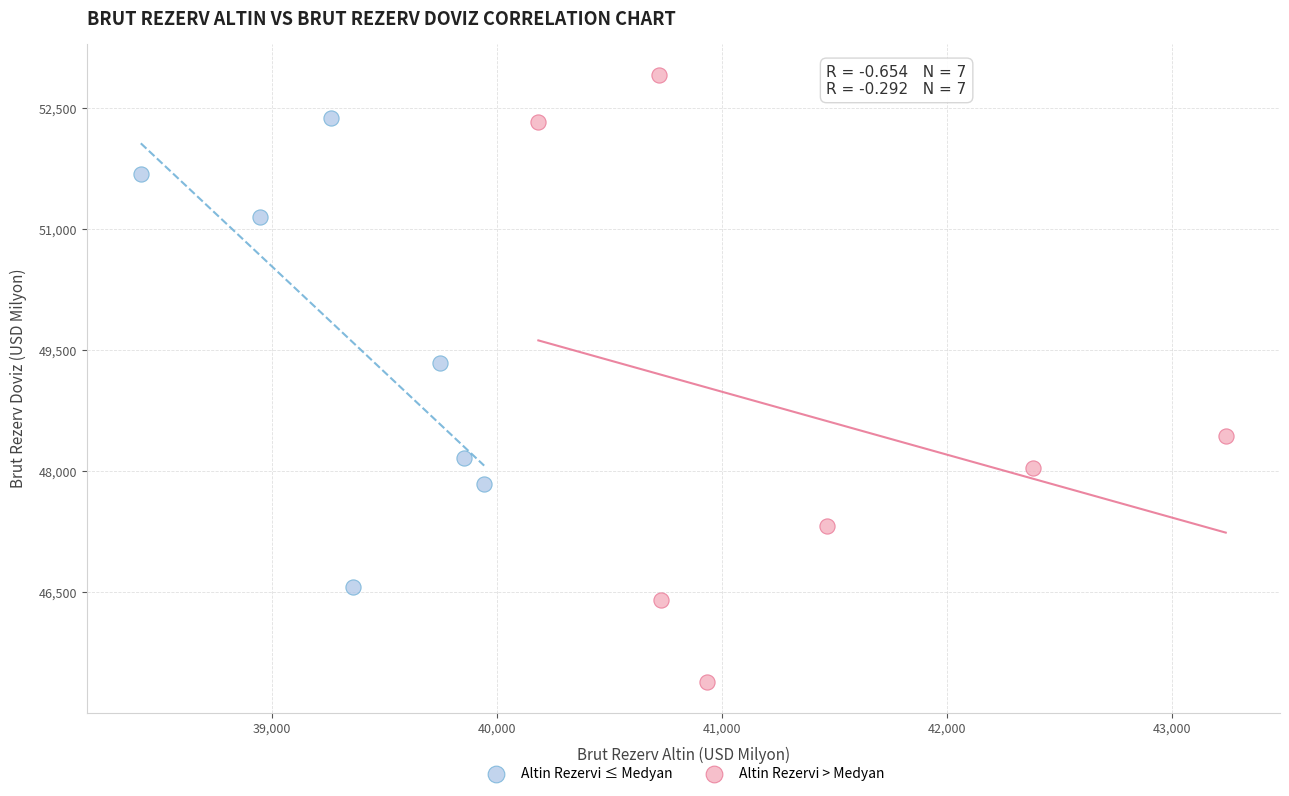

Which series contains the lowest Y value?

Altin Rezervi > Medyan